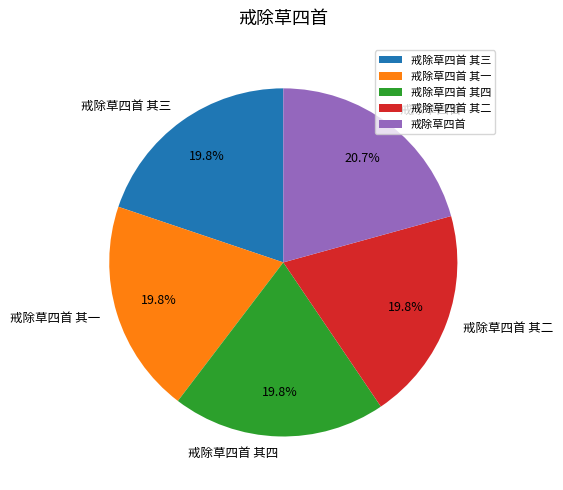

What is the largest slice in the pie chart?

戒除草四首